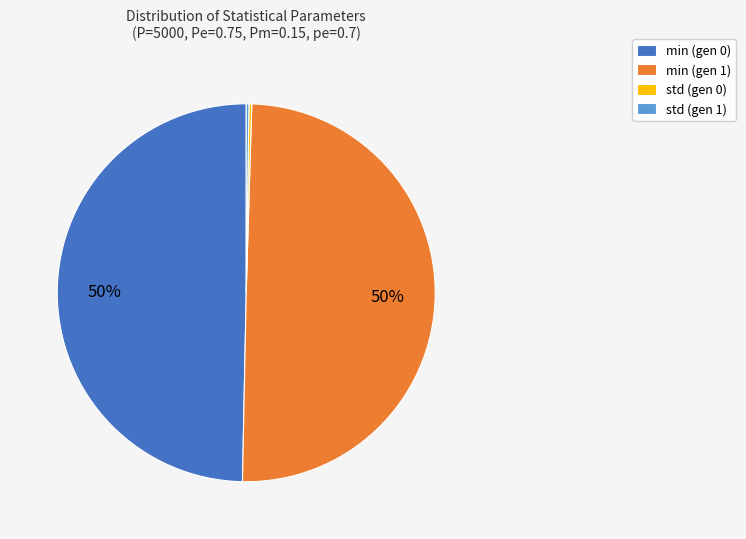

What is the ratio of the value at min (gen 1) to the value at min (gen 0)?

1.0